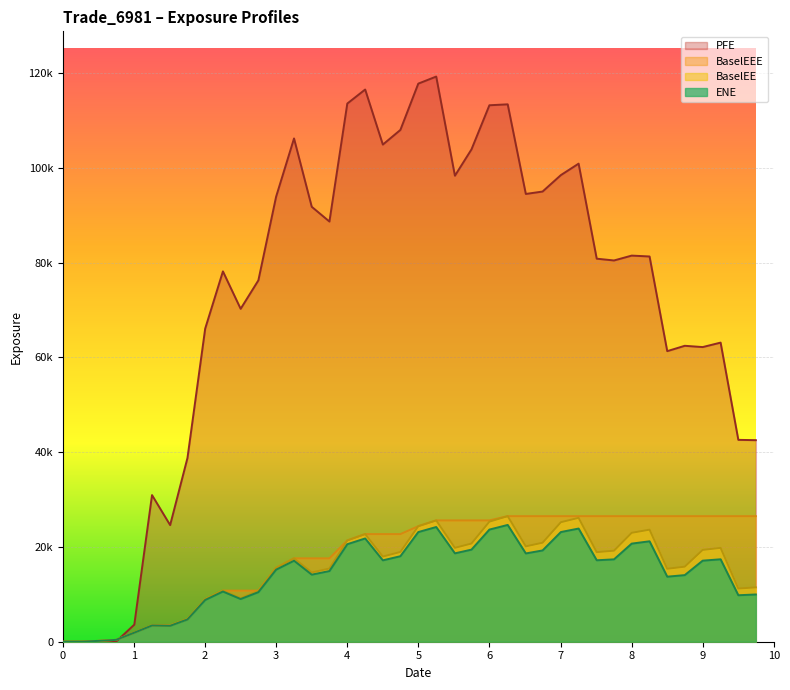

What is the highest value of the PFE series?

119261.0